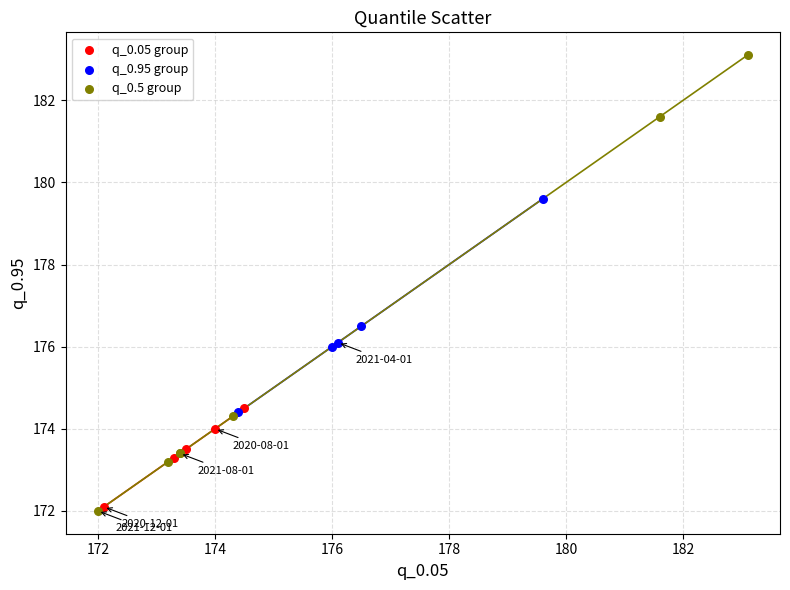

Which series contains the lowest Y value?

q_0.5 group